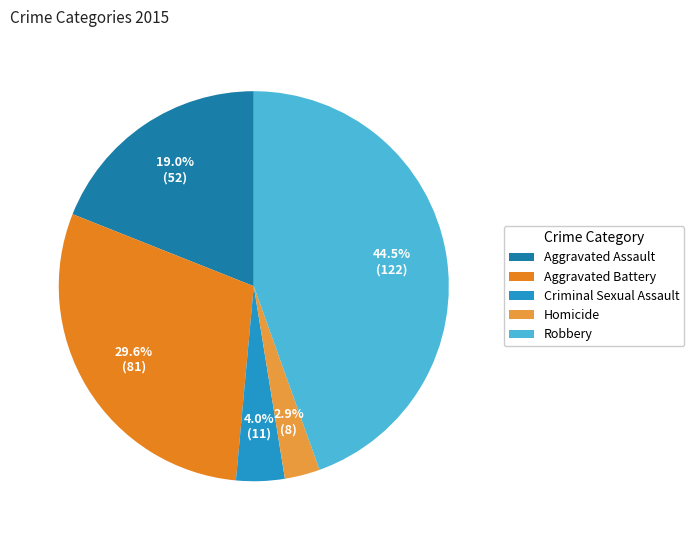

Combined, do Robbery and Criminal Sexual Assault account for over 50%?

No